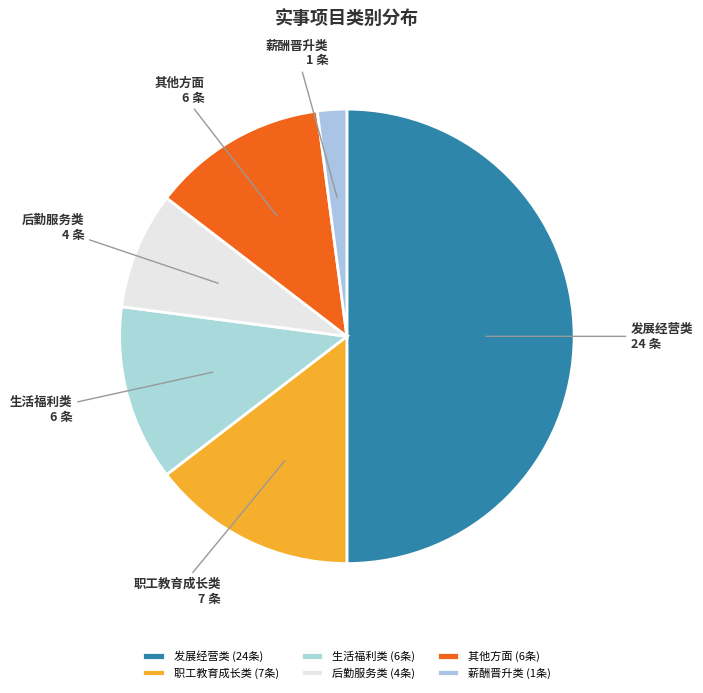

Is it true that 后勤服务类 is 2% of the pie?

False